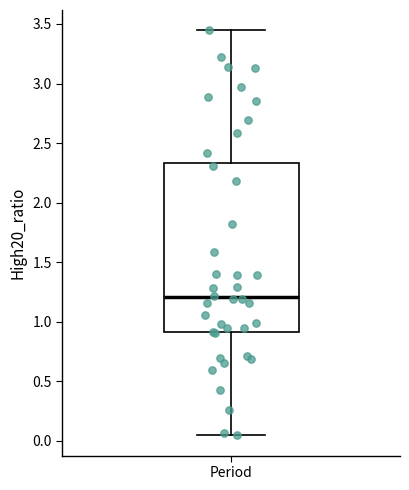

Read this box plot against the y-axis: the position of the median line, the range covered by the box, and the ends of both whiskers. The values are not printed on the chart, so give them approximately, as read against the axis.

median 1.20, box 0.90 to 2.35, whiskers 0.05 to 3.45